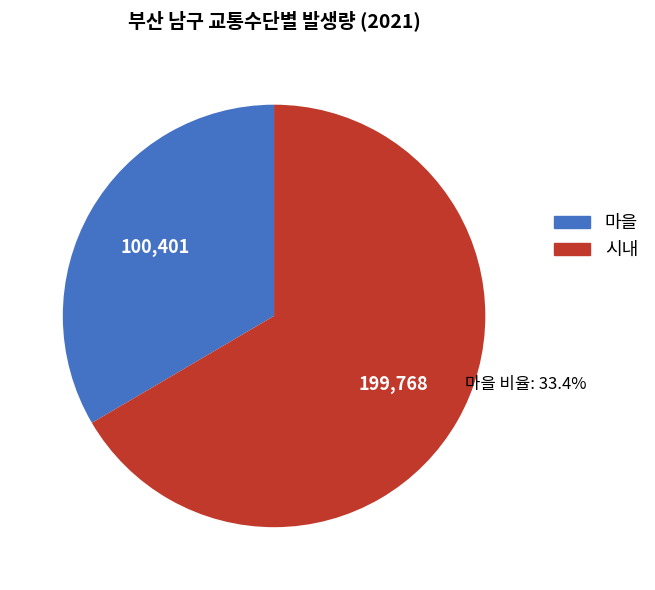

Does any single category account for the majority?

Yes